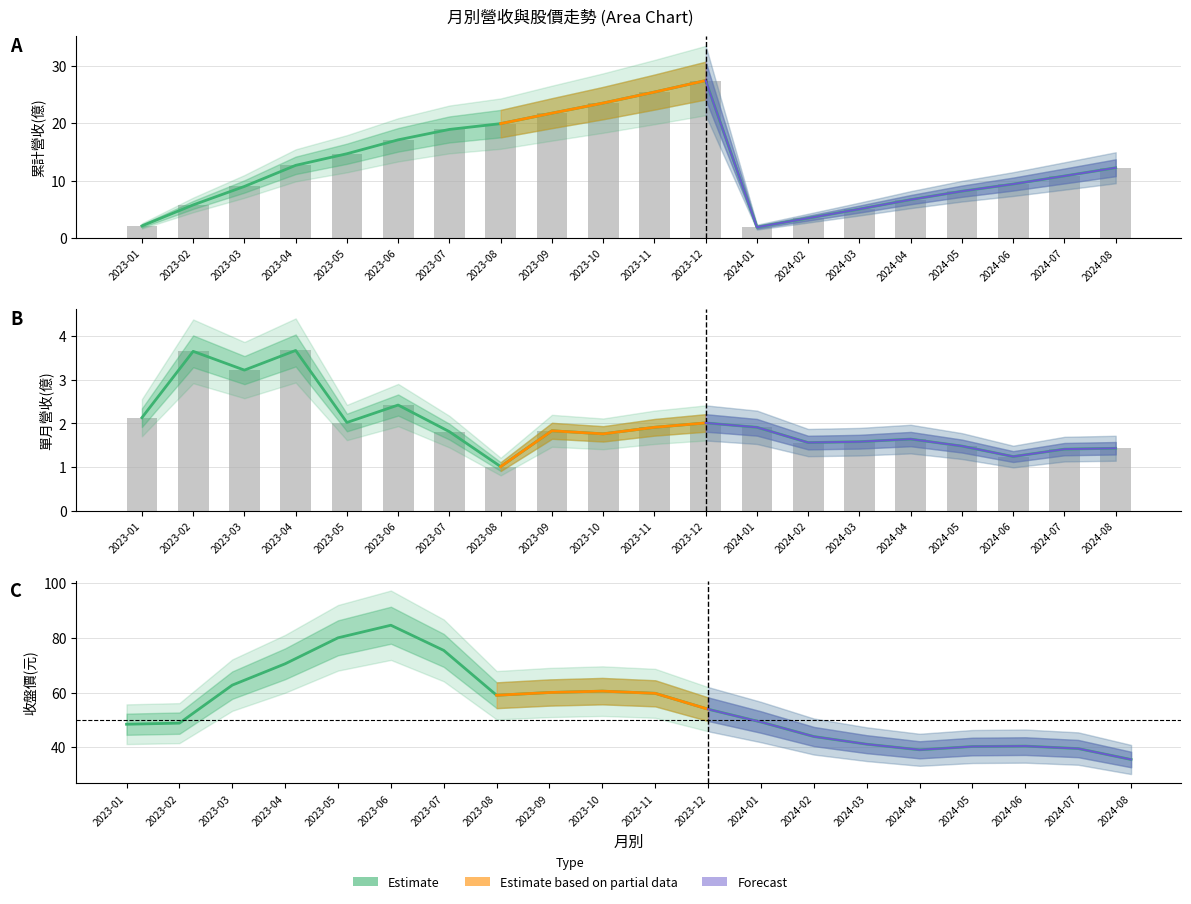

True or false: 累計營收(億) has a value of 13.9 at 2023-08.

False